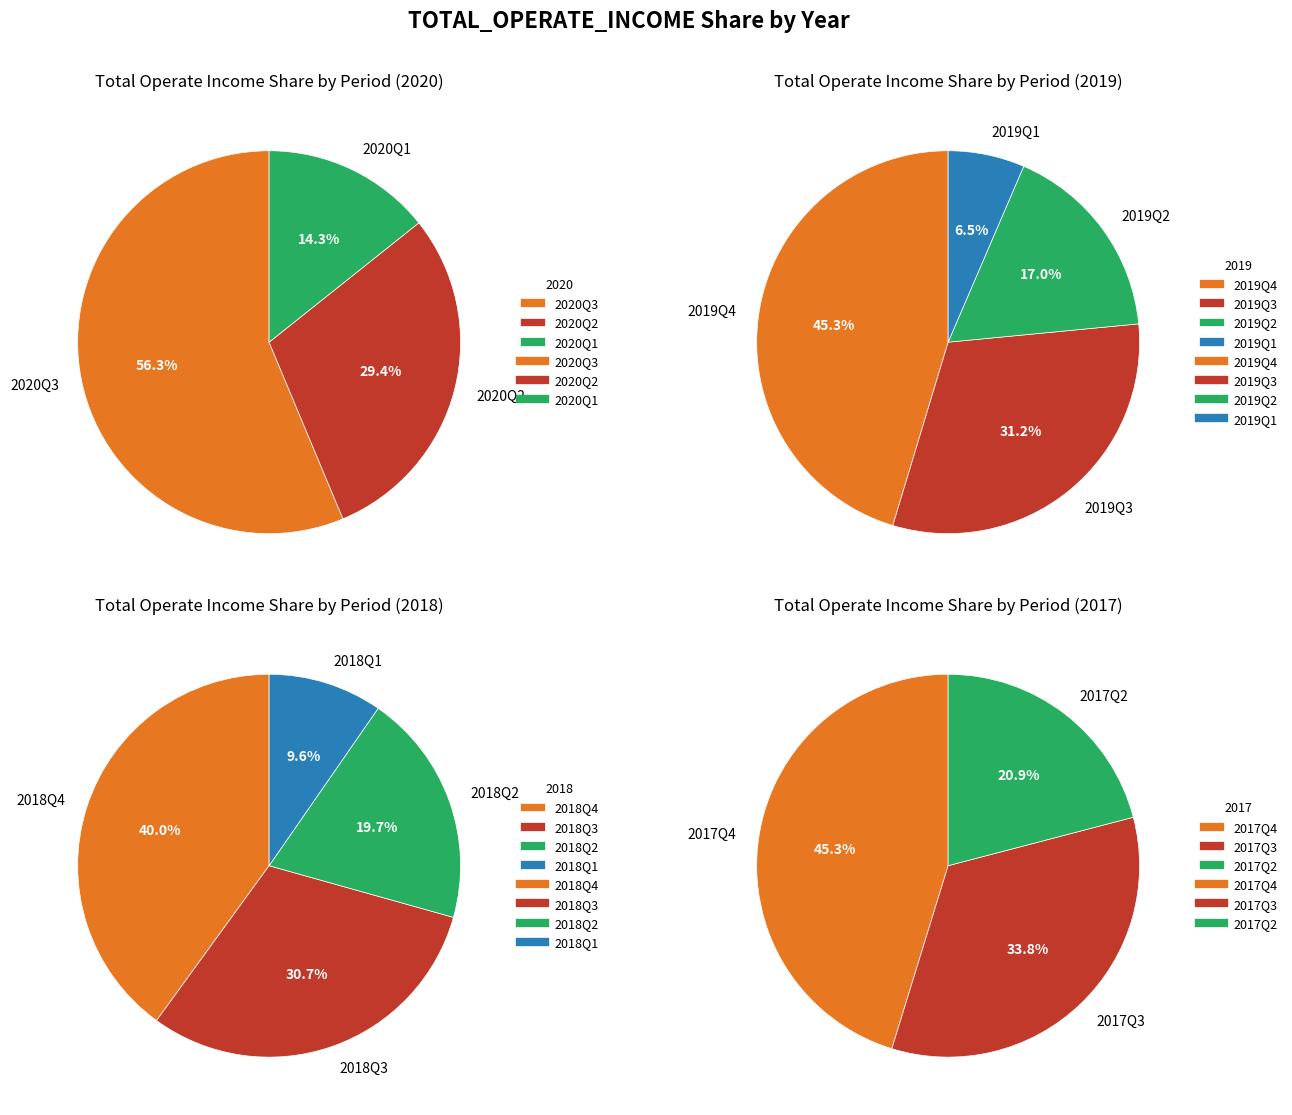

What is the change in value from 2019Q2 to 2018Q2?

-95535432.7